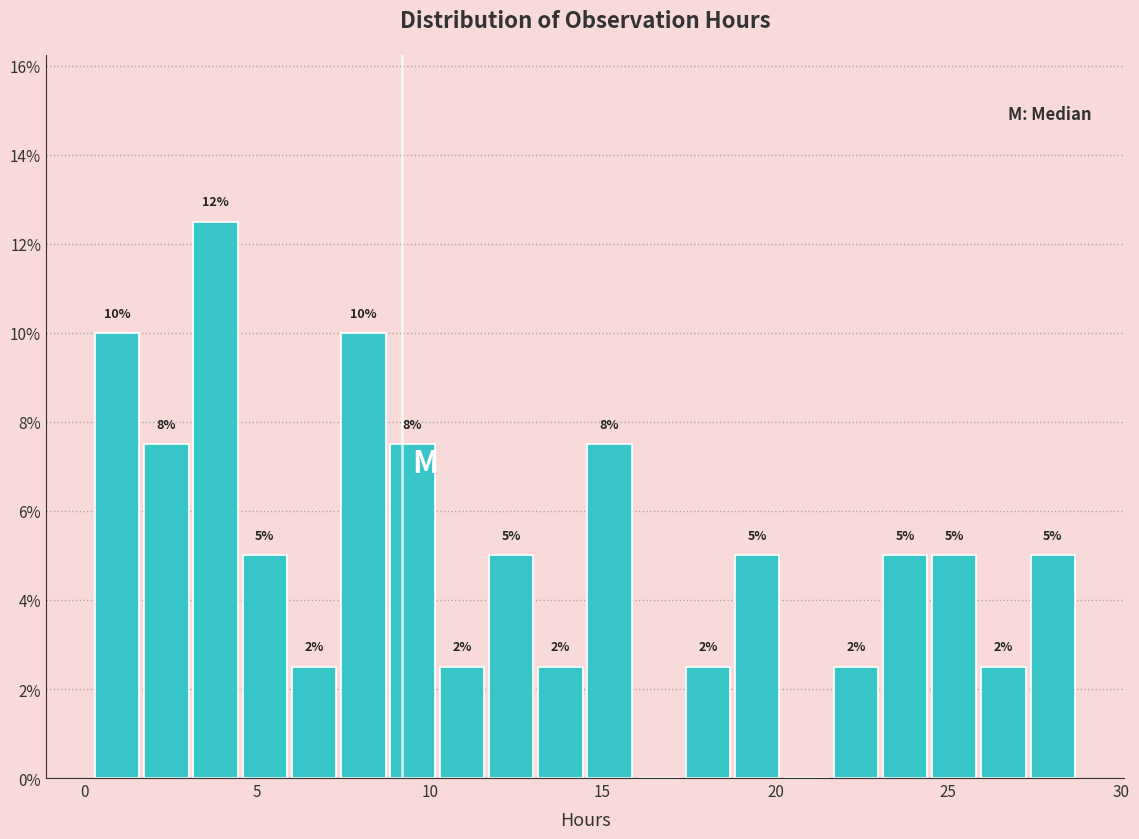

Around what value on the x-axis is the tallest bar? Give the approximate position of its centre, as read against the axis.

4.0